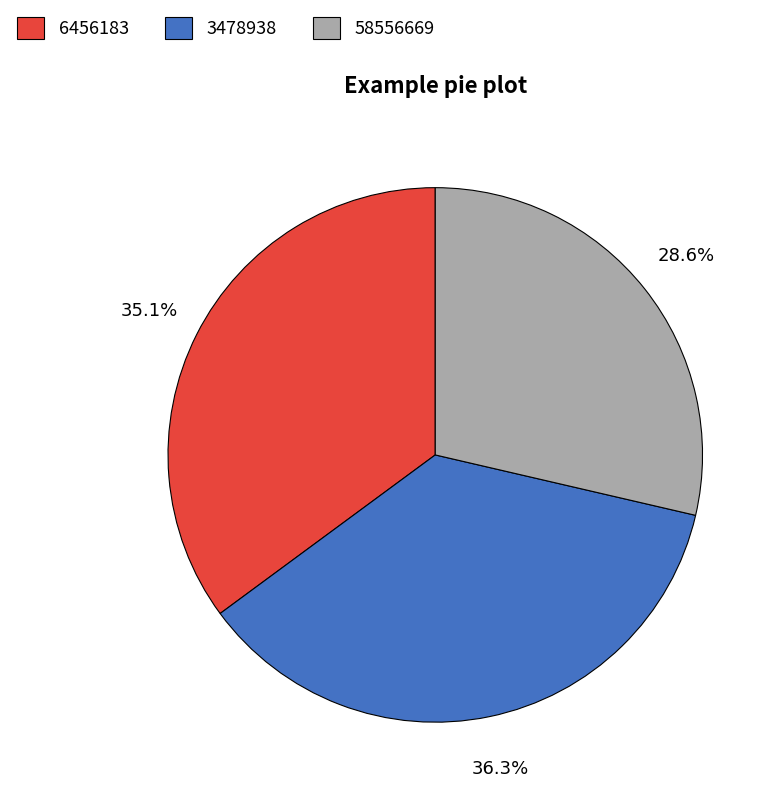

The 3478938 slice represents 46% of the pie. True or false?

False